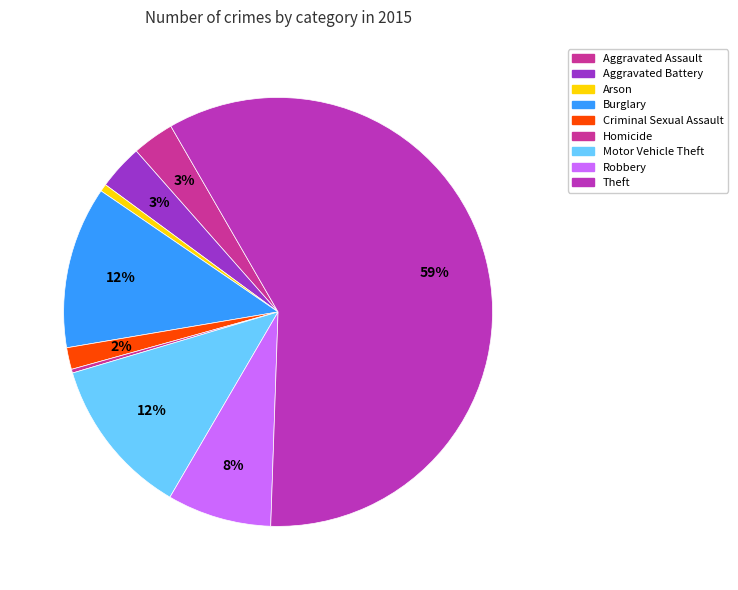

To the nearest percent, what is the combined percentage of Arson and Theft?

59%